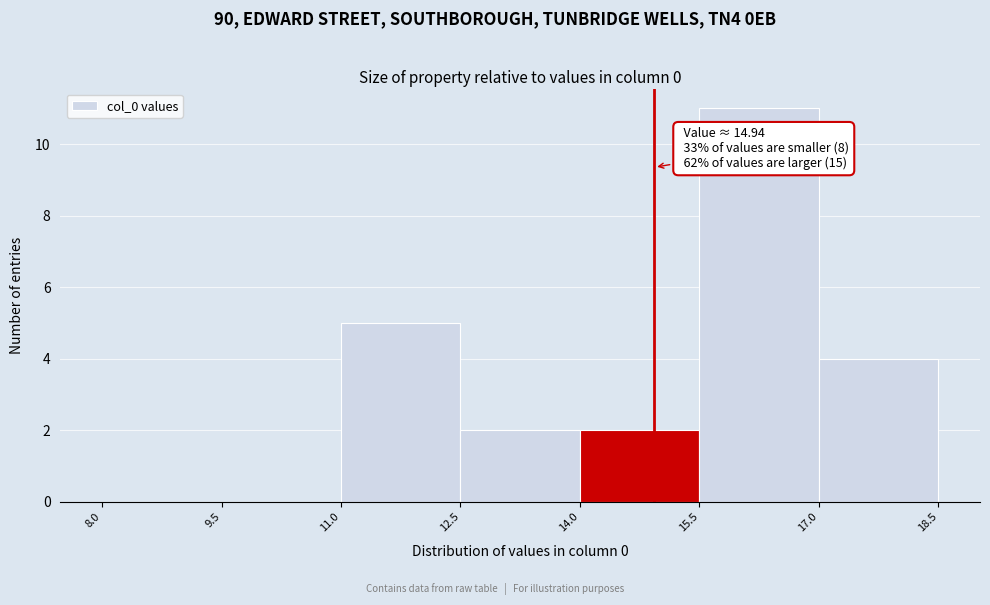

Over which range of the x-axis is the bar tallest?

15.5 to 17.0